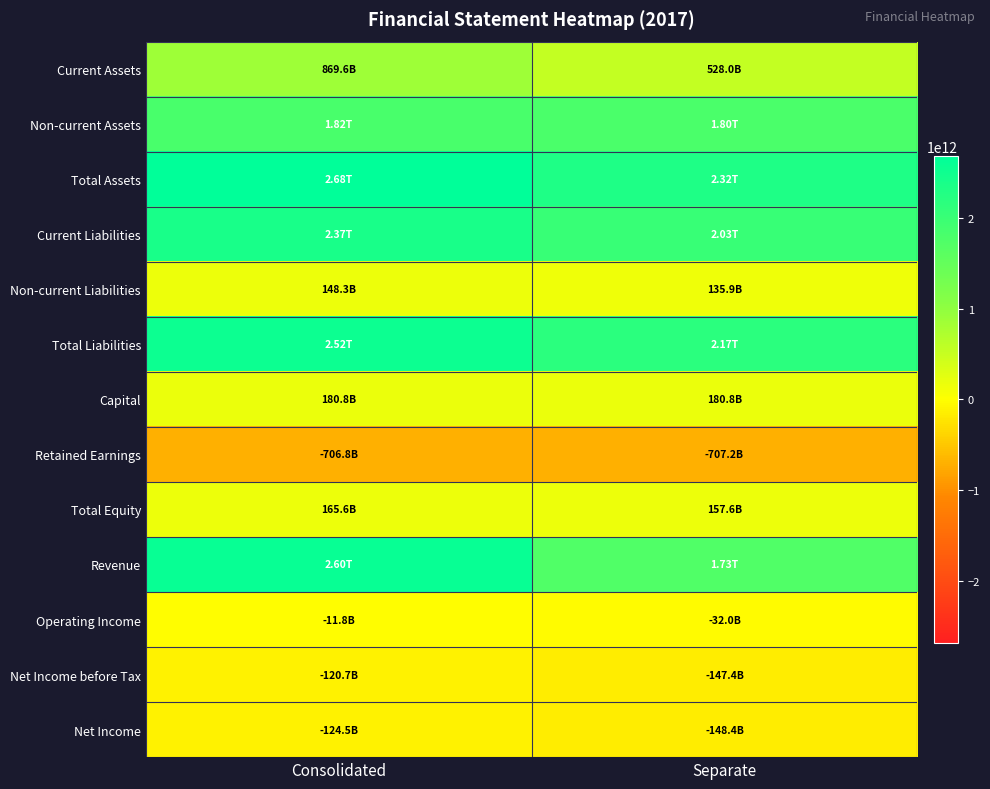

Which label corresponds to the largest value in the chart?

Consolidated